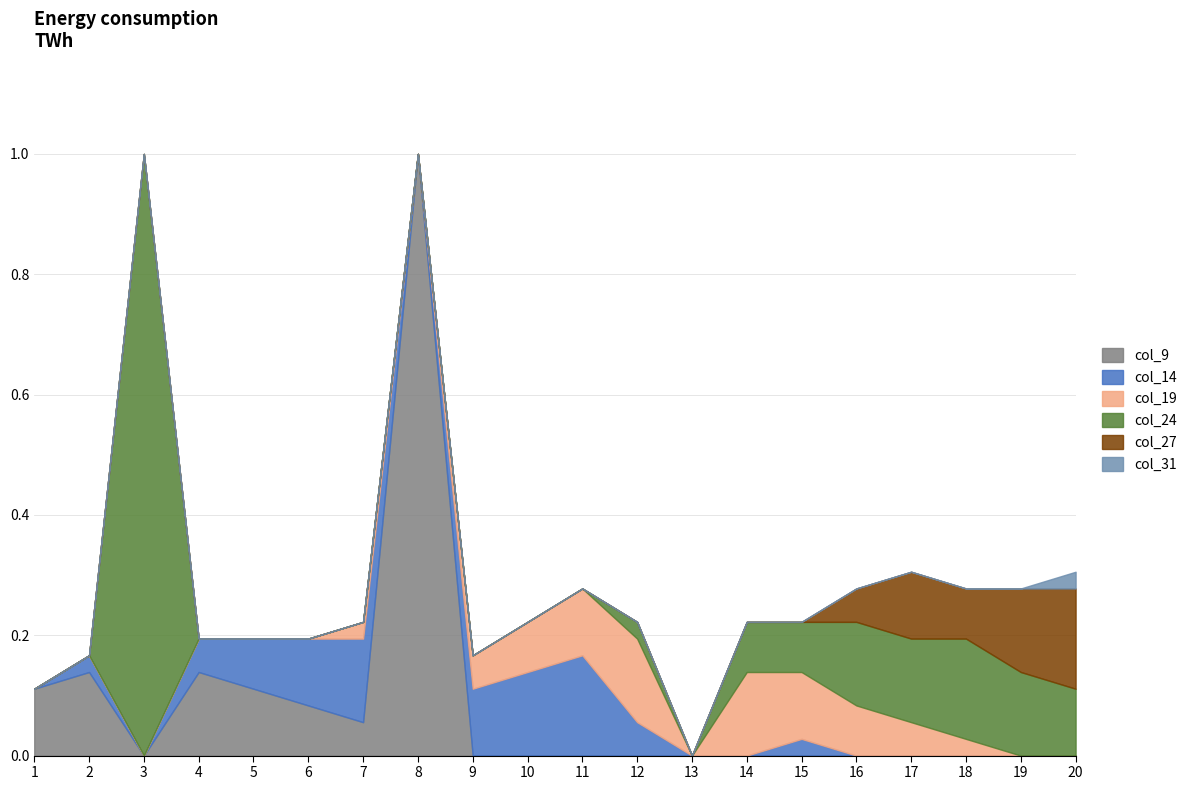

What is the spread (max minus min) of values at 17?

0.1